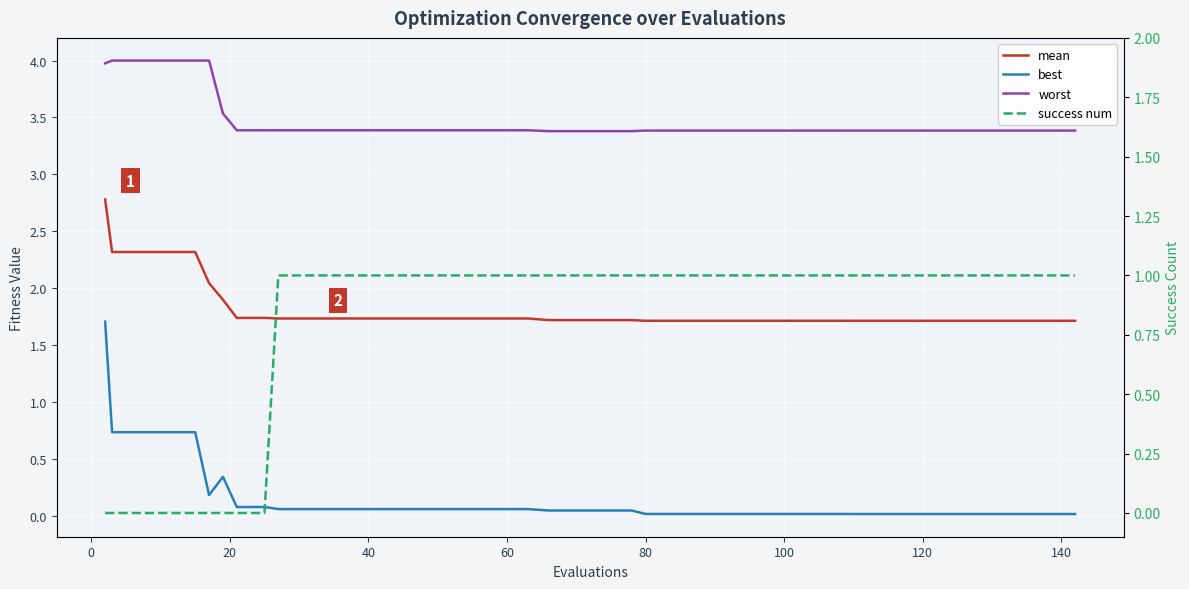

What is the label of the 12th point from the right?

100